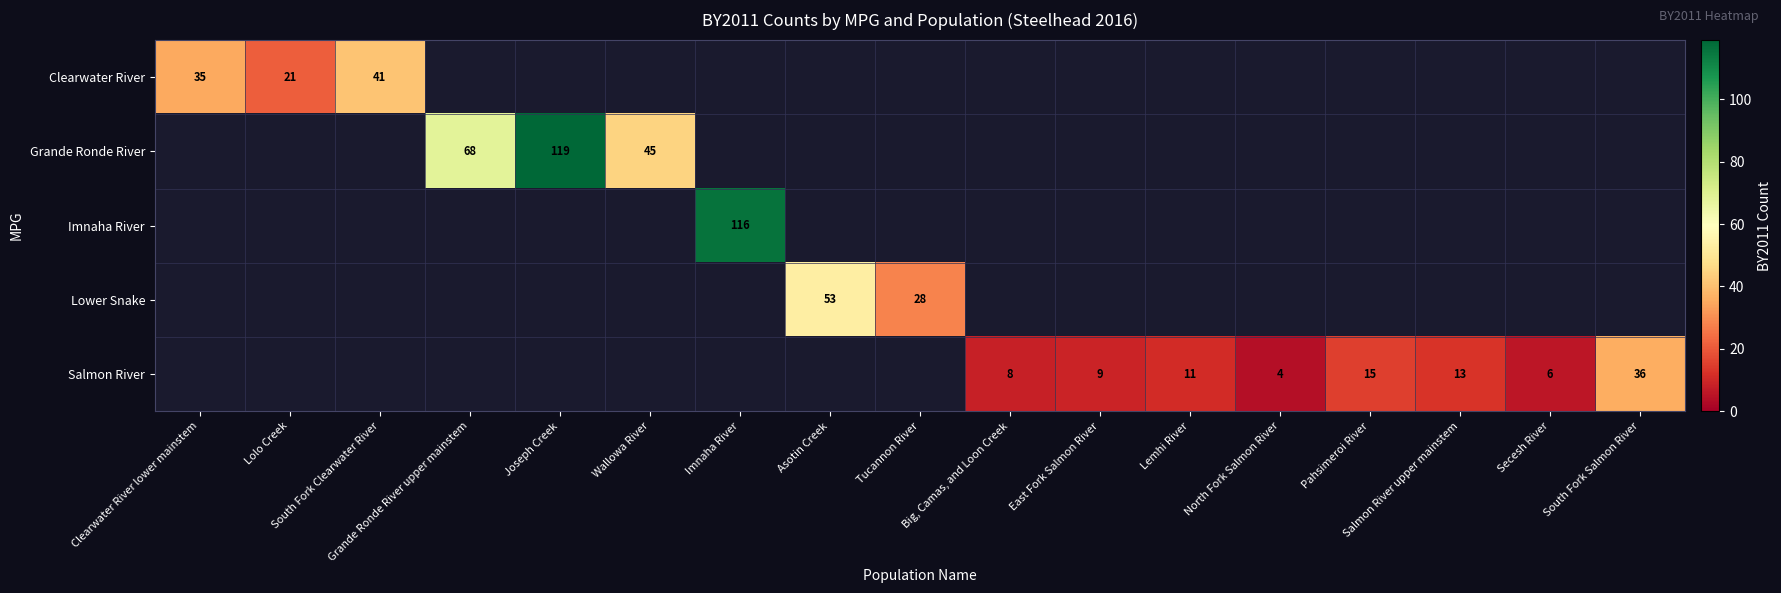

Which category has the highest value in the Lower Snake series?

Asotin Creek